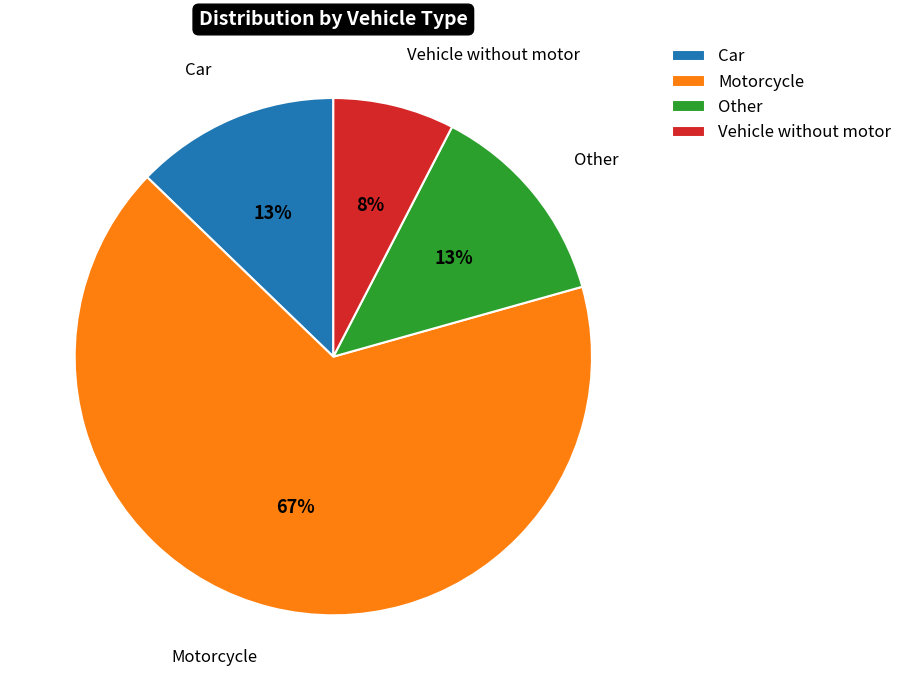

Count the number of slices in the pie.

4